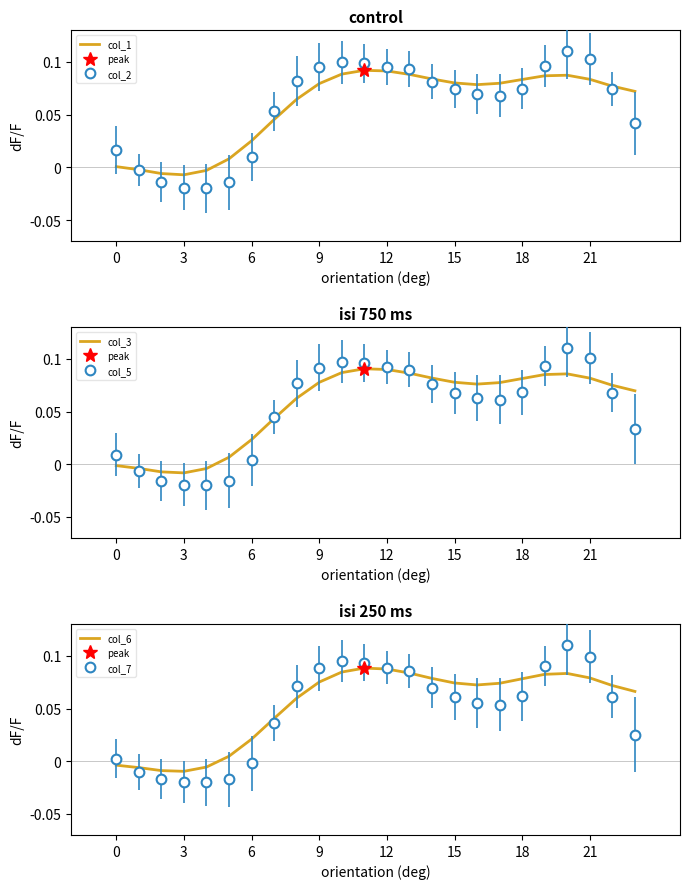

Does the chart have visible grid lines?

No